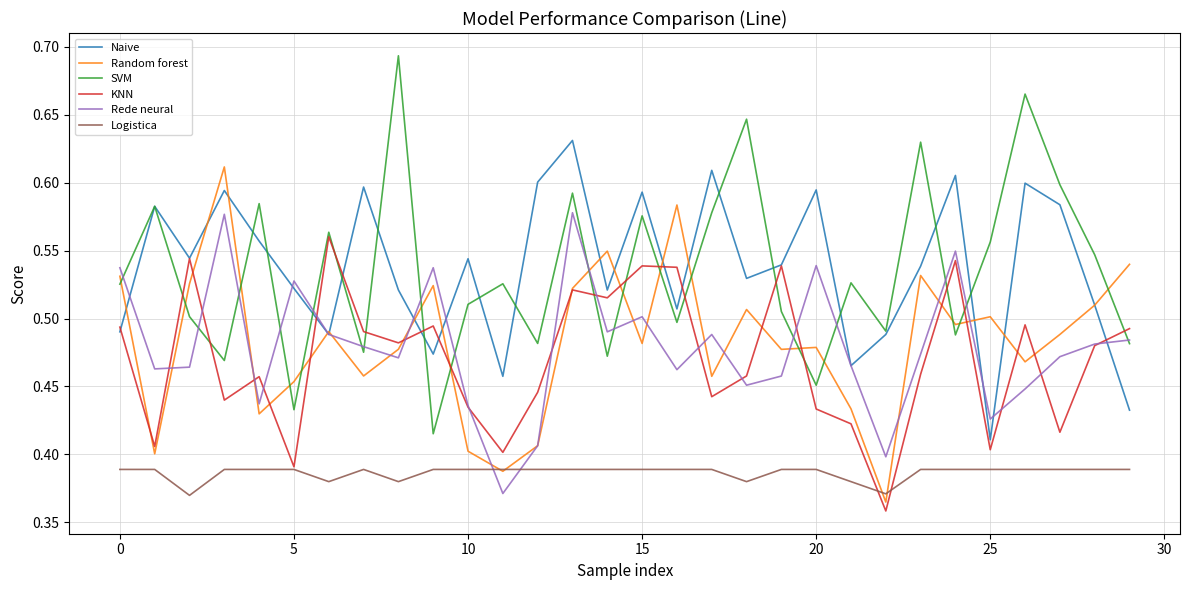

Count the number of data series in this chart.

6